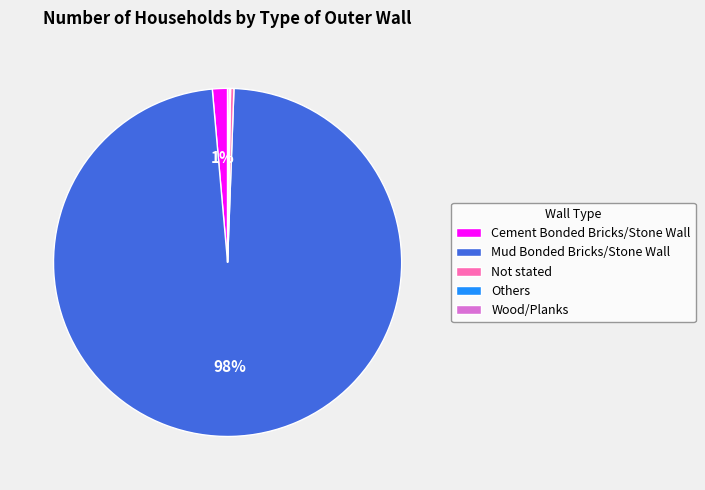

Between Not stated and Cement Bonded Bricks/Stone Wall, which is larger?

Cement Bonded Bricks/Stone Wall